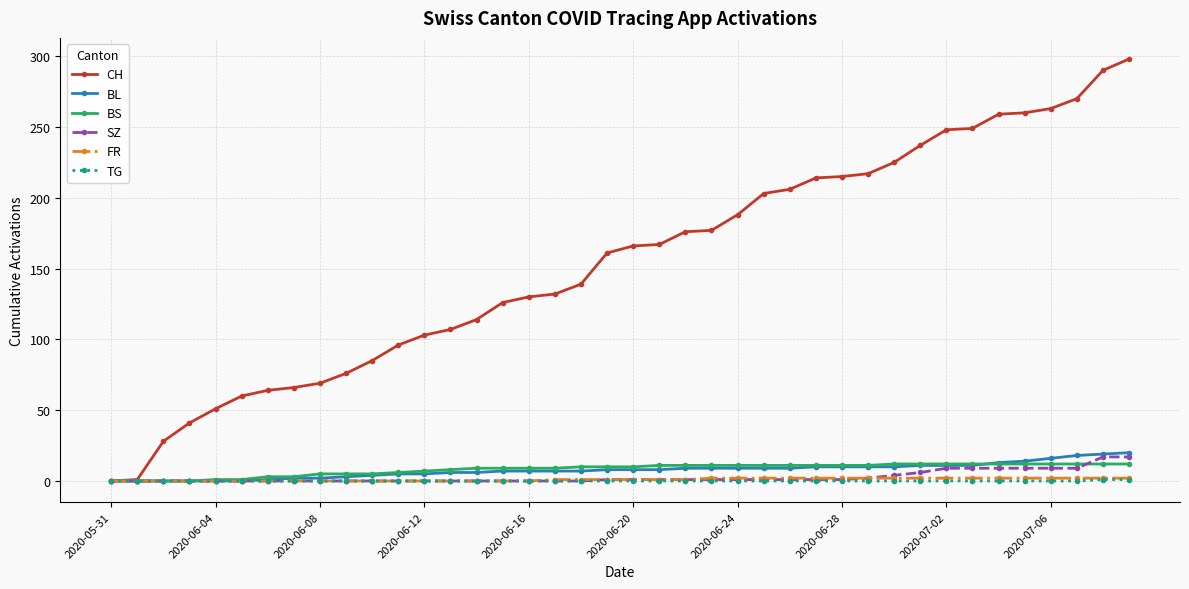

What is the highest value of the BS series?

12